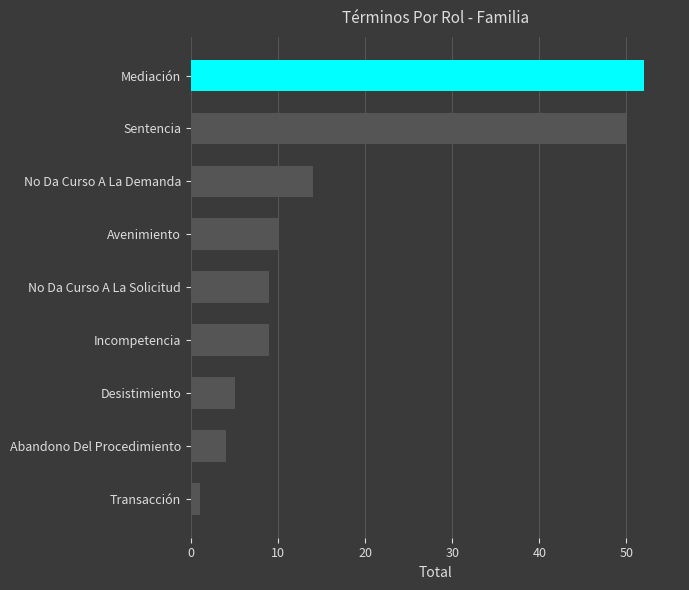

Is it true that the value at Desistimiento is 5?

True